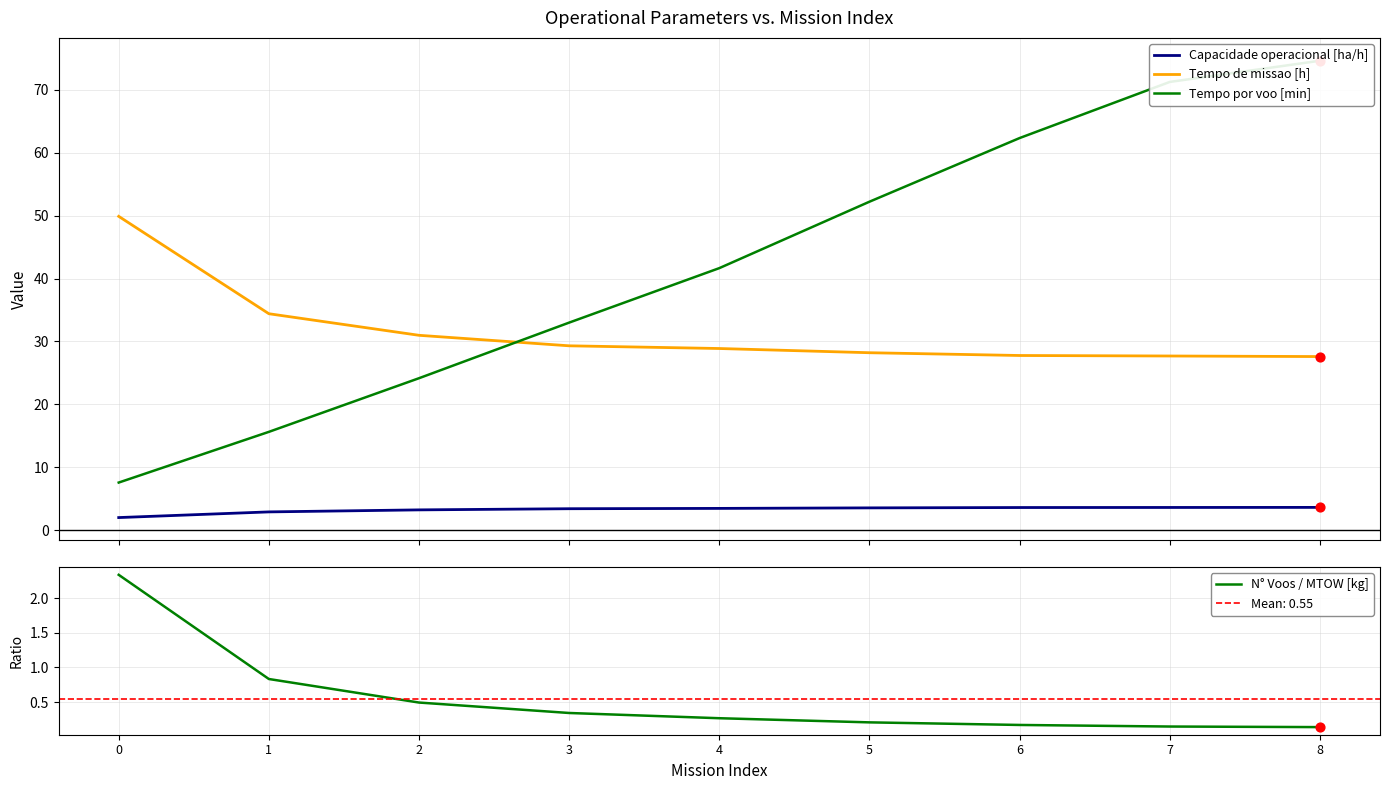

At which category is the sum across all series the highest?

8